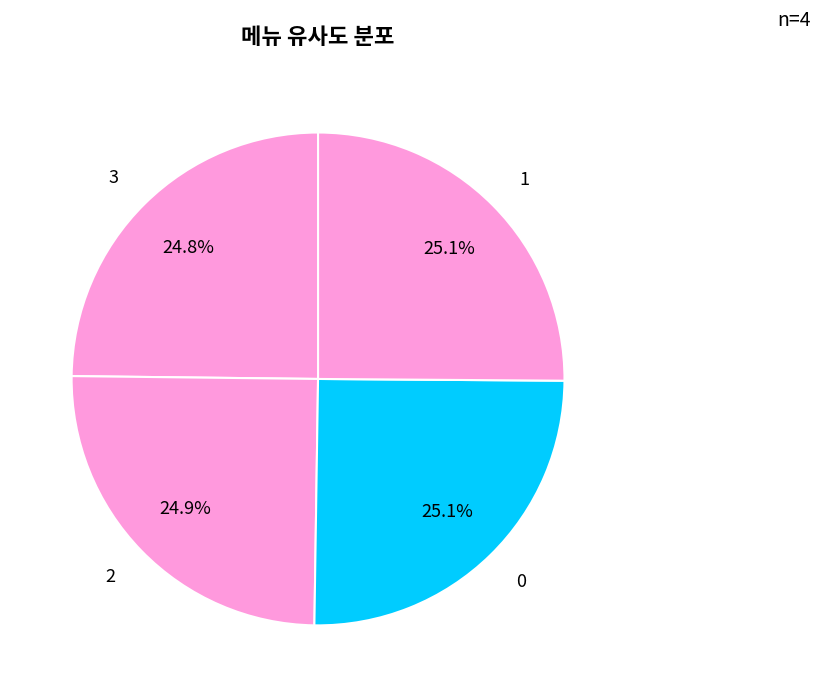

True or false: 0 accounts for 25% of the total.

True